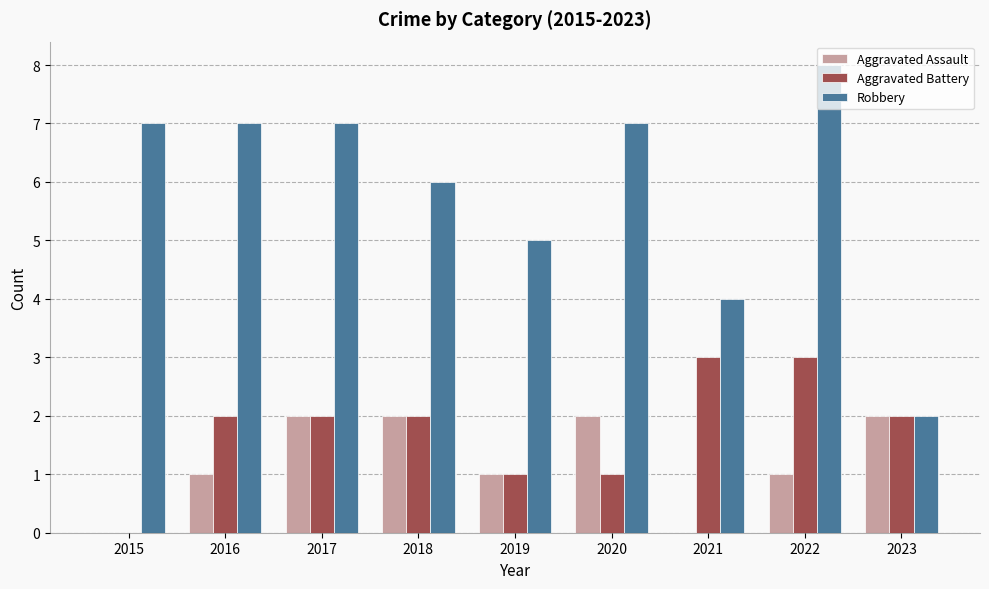

How many values in Aggravated Battery are above zero?

8